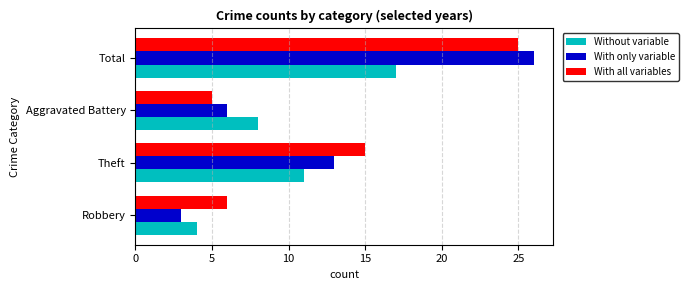

The value of Without variable at Total is 26. True or false?

False